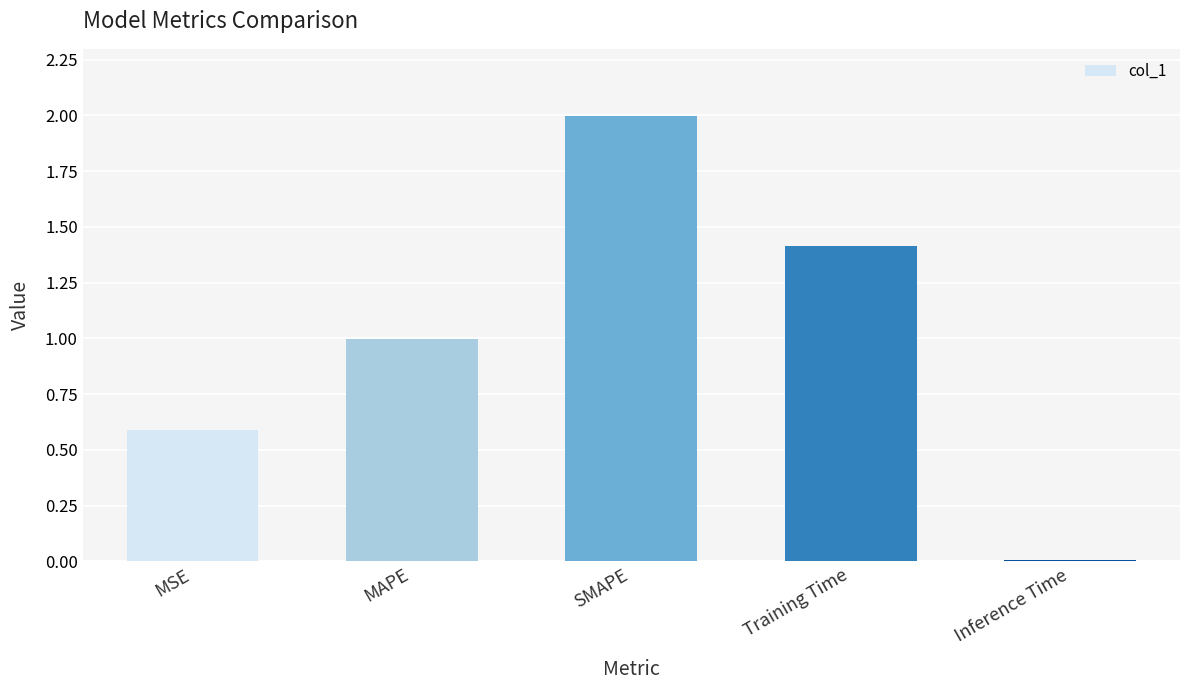

The value at Training Time is 2.2. True or false?

False